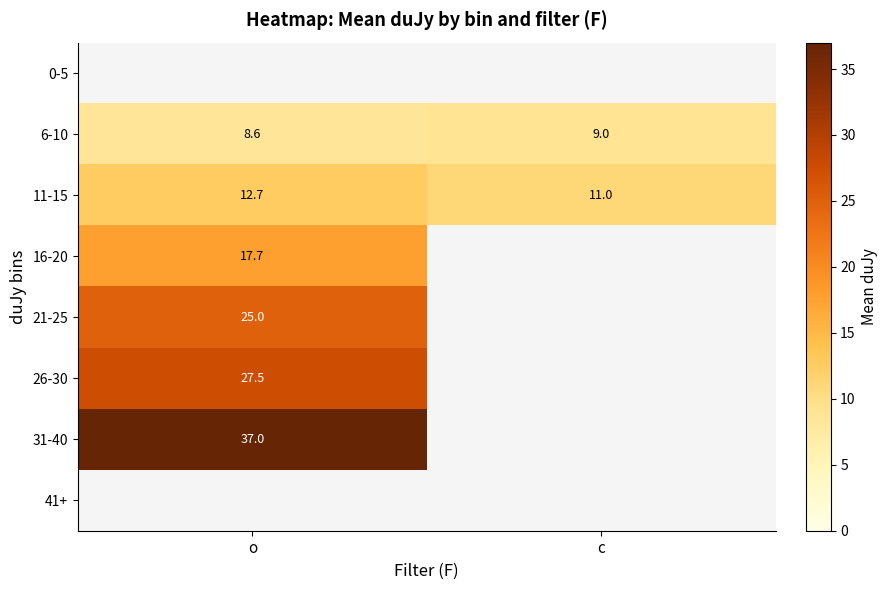

Rank the categories by 6-10 value from lowest to highest.

o, c